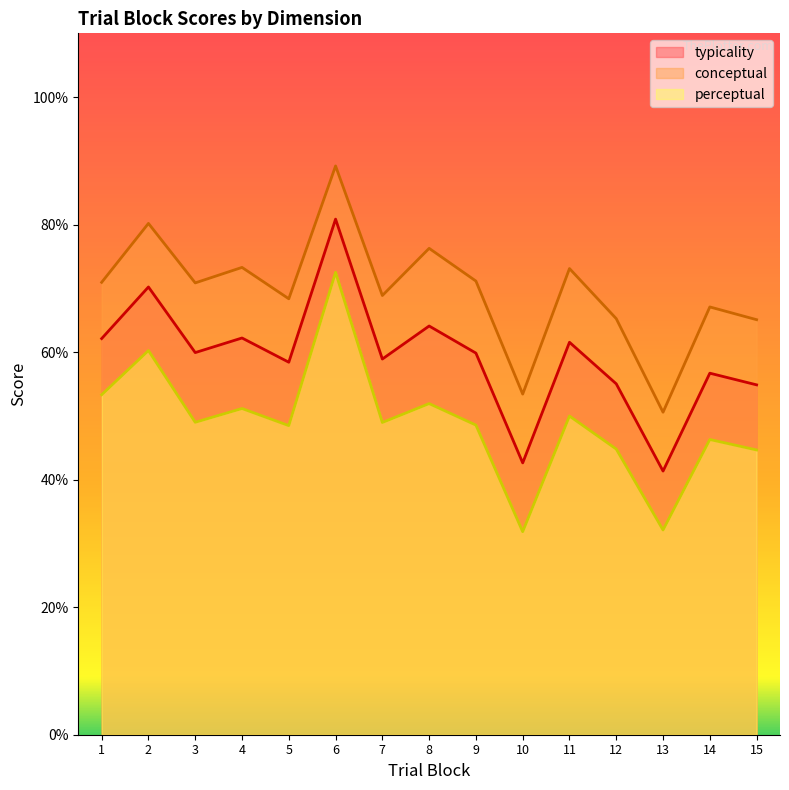

At how many categories does at least one series exceed 86?

1